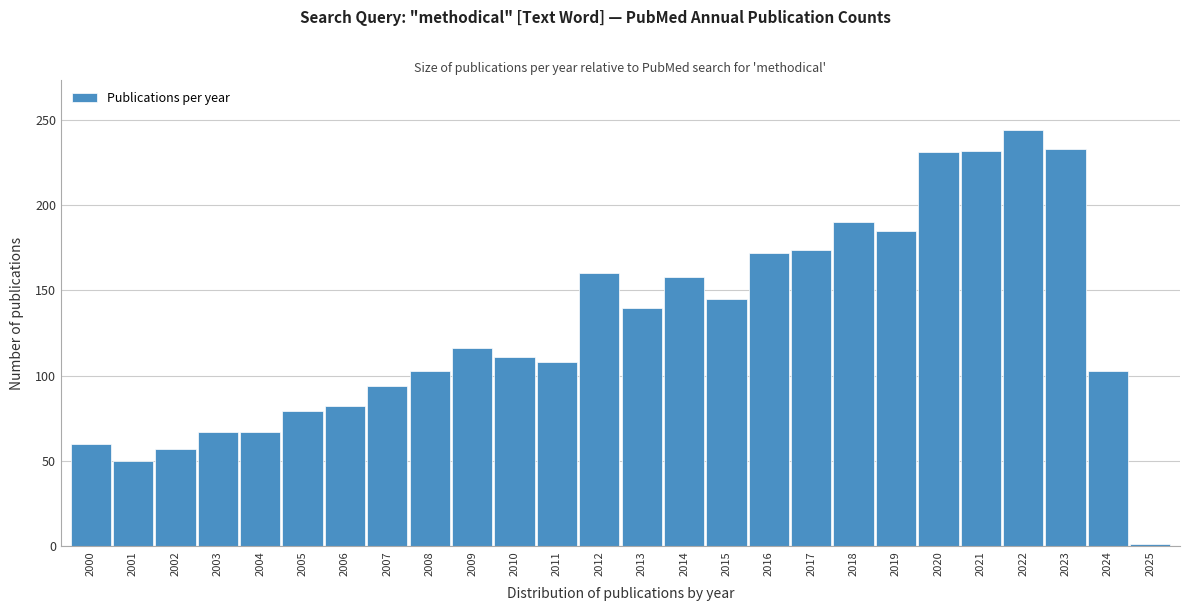

Which category has the highest value across all series?

2022